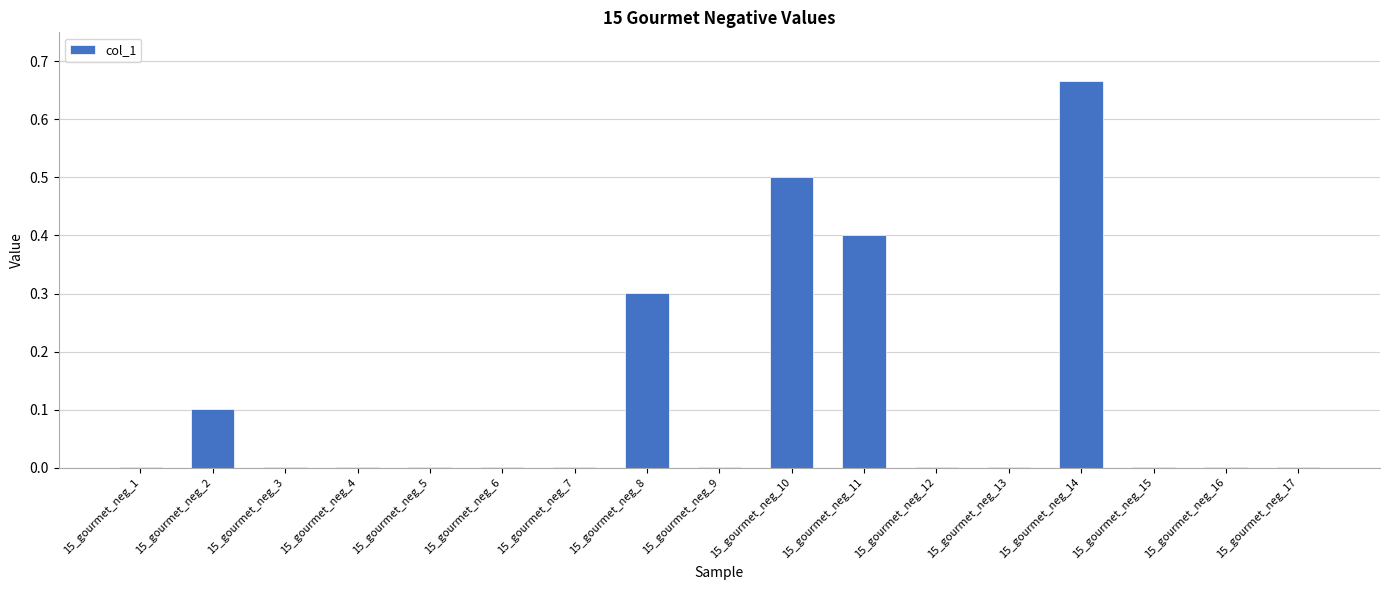

Read the value at 15_gourmet_neg_8.

0.3